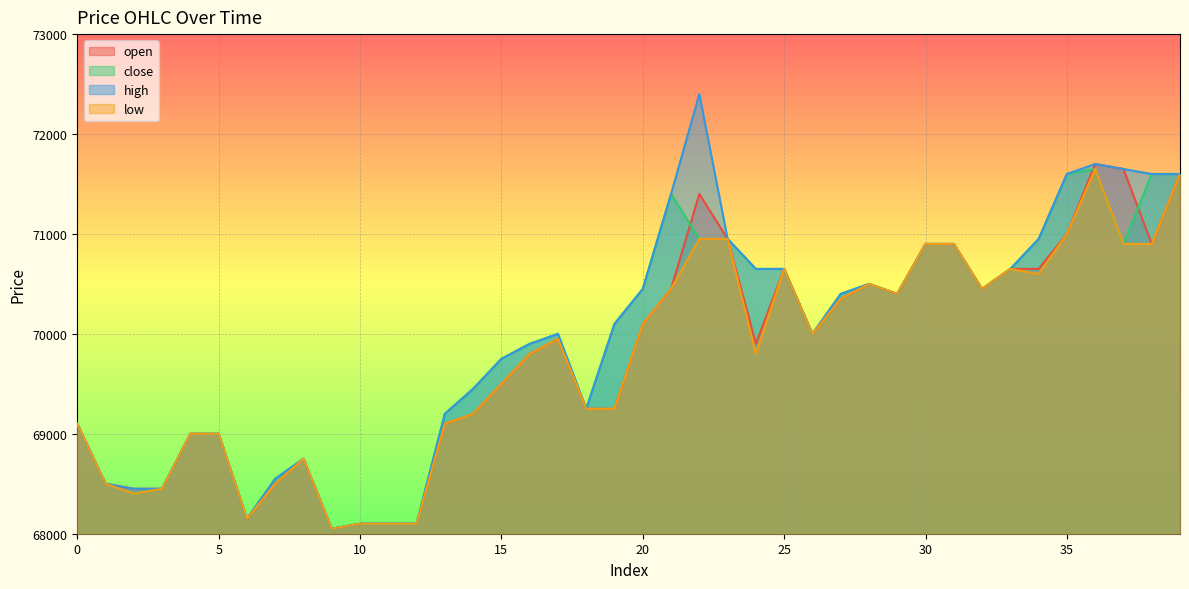

What is the smallest value displayed?

68050